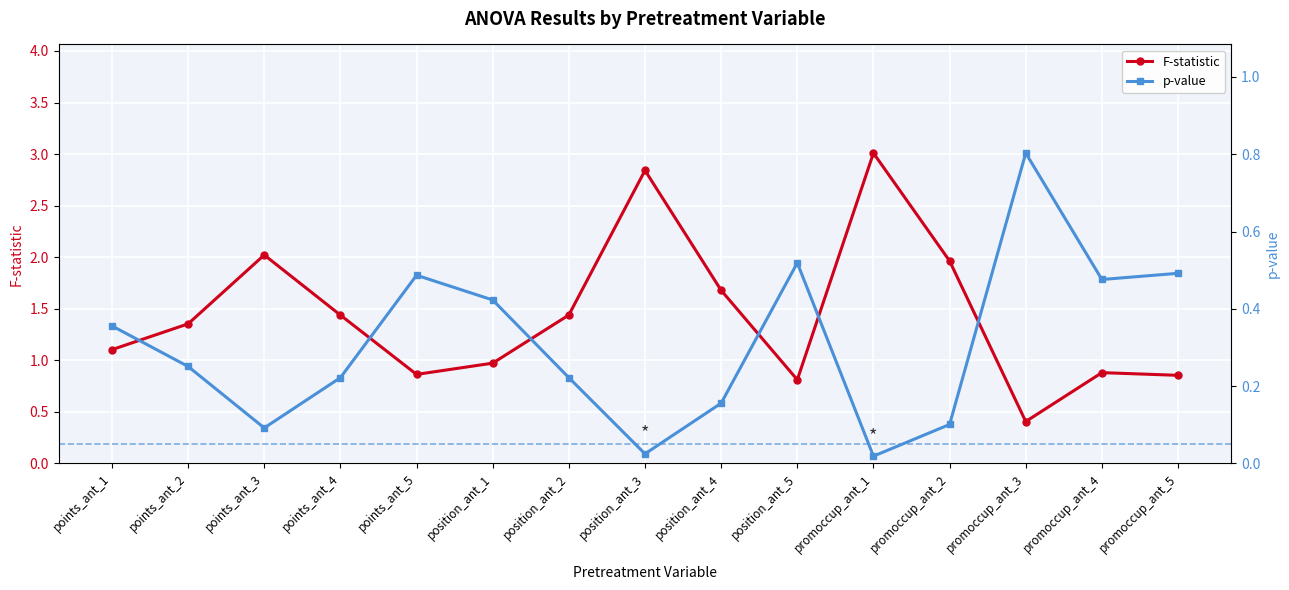

The value of F-statistic at position_ant_2 is 1.4. True or false?

True